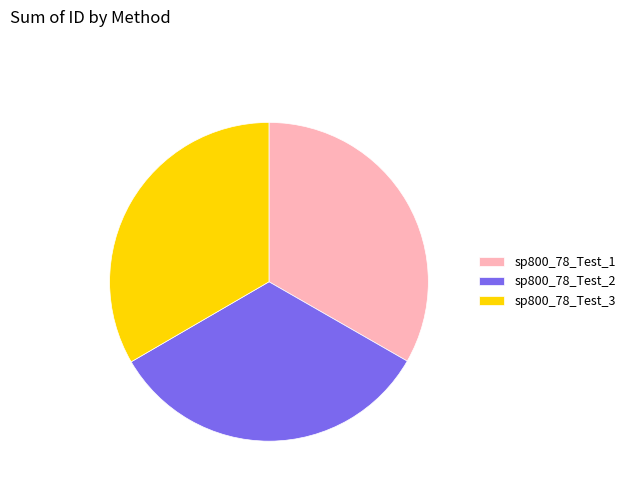

True or false: sp800_78_Test_1 accounts for 33% of the total.

True